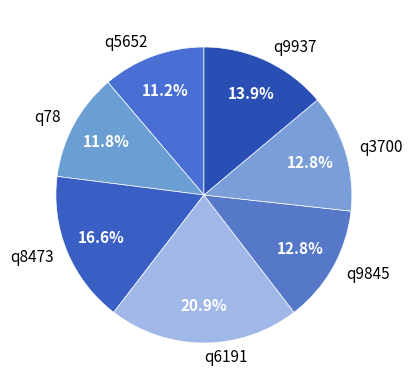

How many segments does this pie chart have?

7